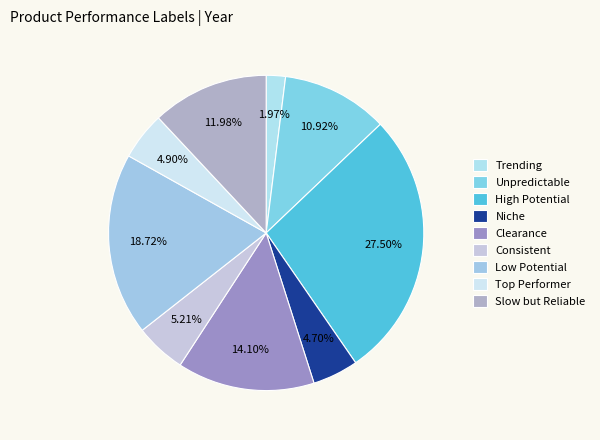

To the nearest percent, what is the average slice percentage?

11%